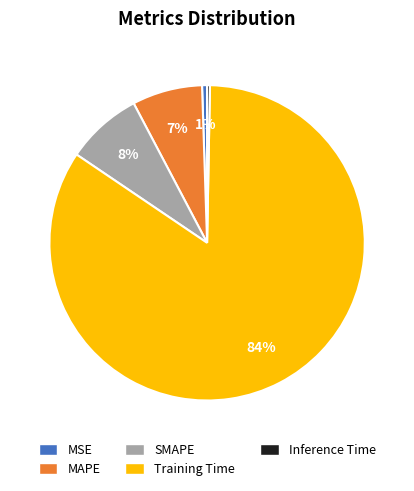

What is the largest slice in the pie chart?

Training Time